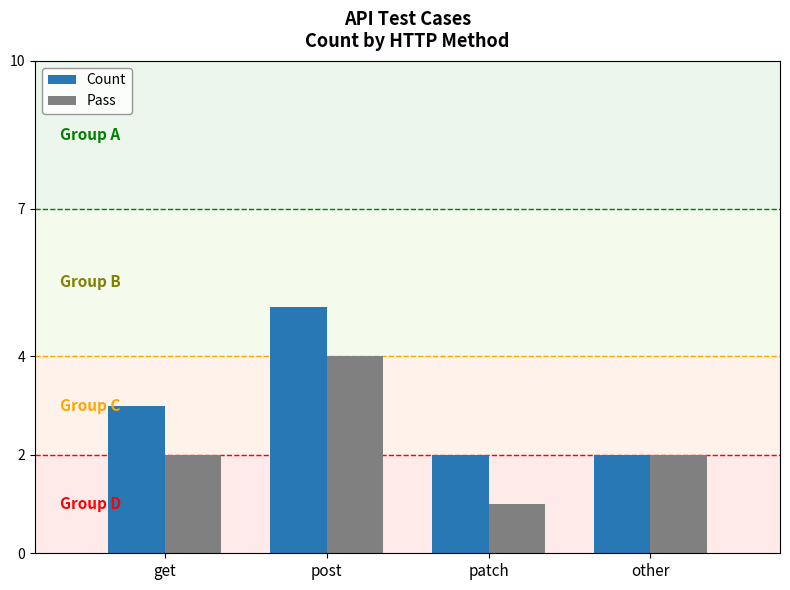

Rank the series by their average value, from highest to lowest.

Count, Pass